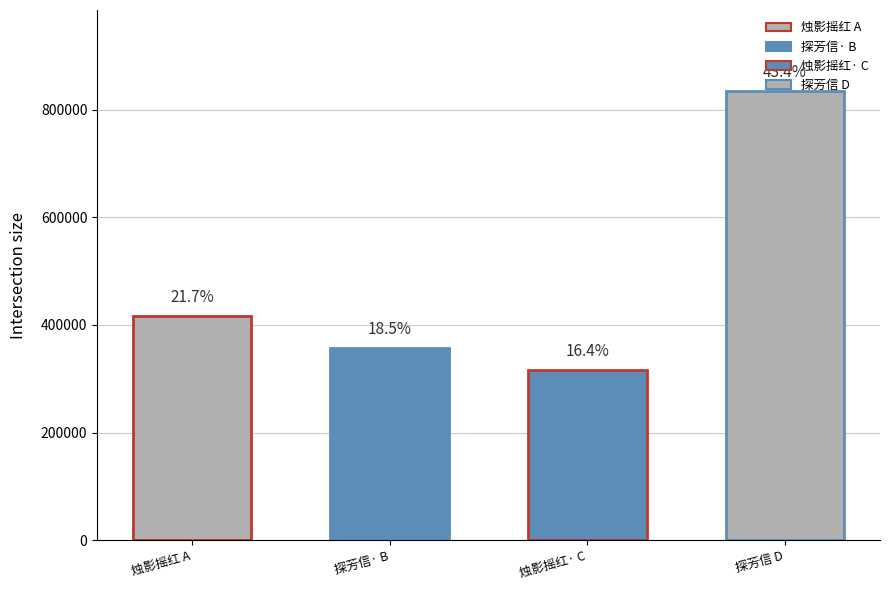

Reading left to right, list all the values displayed in this chart.

416718	356809	316182	834674